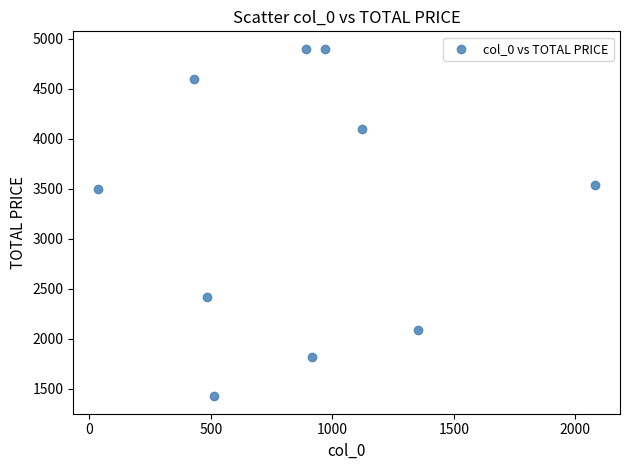

What is the average Y value?

3327.2